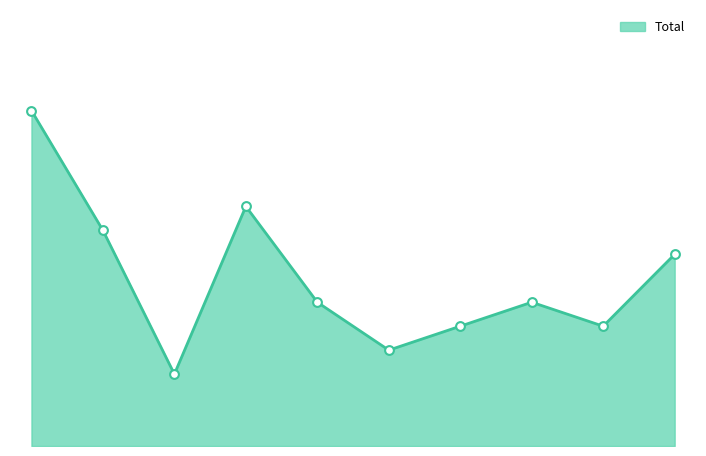

Is this an area chart (filled region under the line)?

Yes